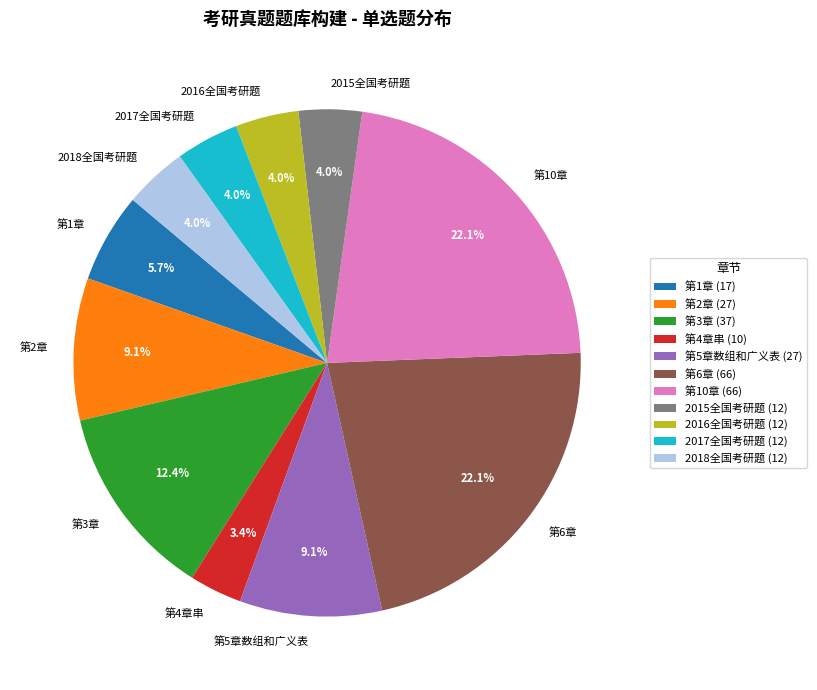

Which slice is the smallest?

第4章串